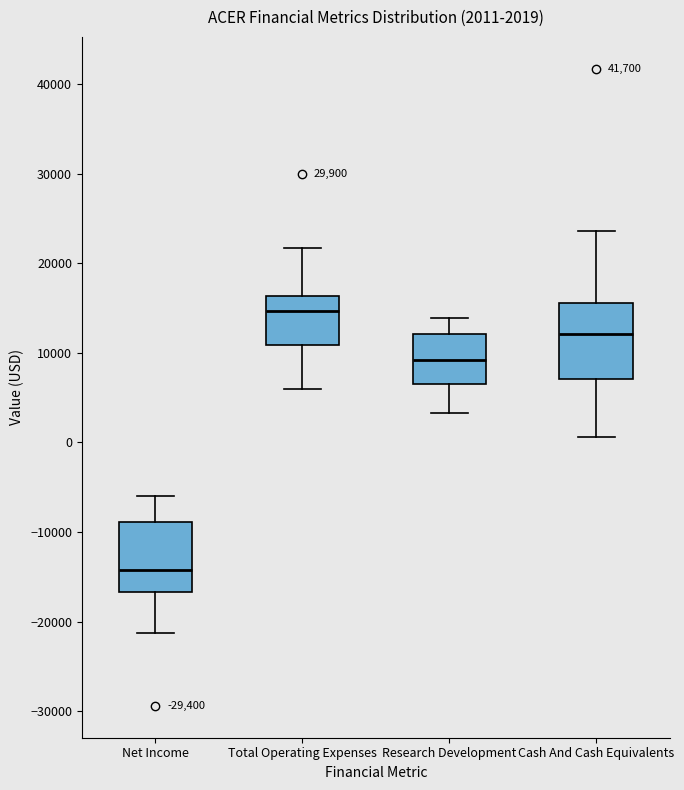

Which box's median line is the lowest?

Net Income